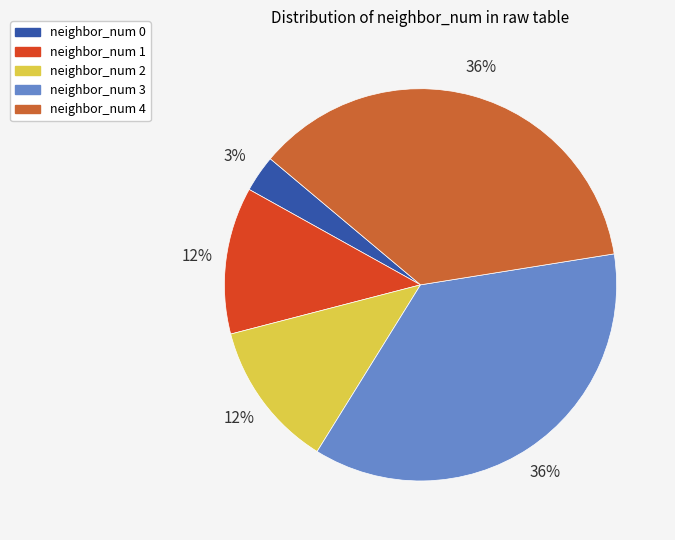

What is the ratio of the value at neighbor_num 4 to the value at neighbor_num 3?

1.0